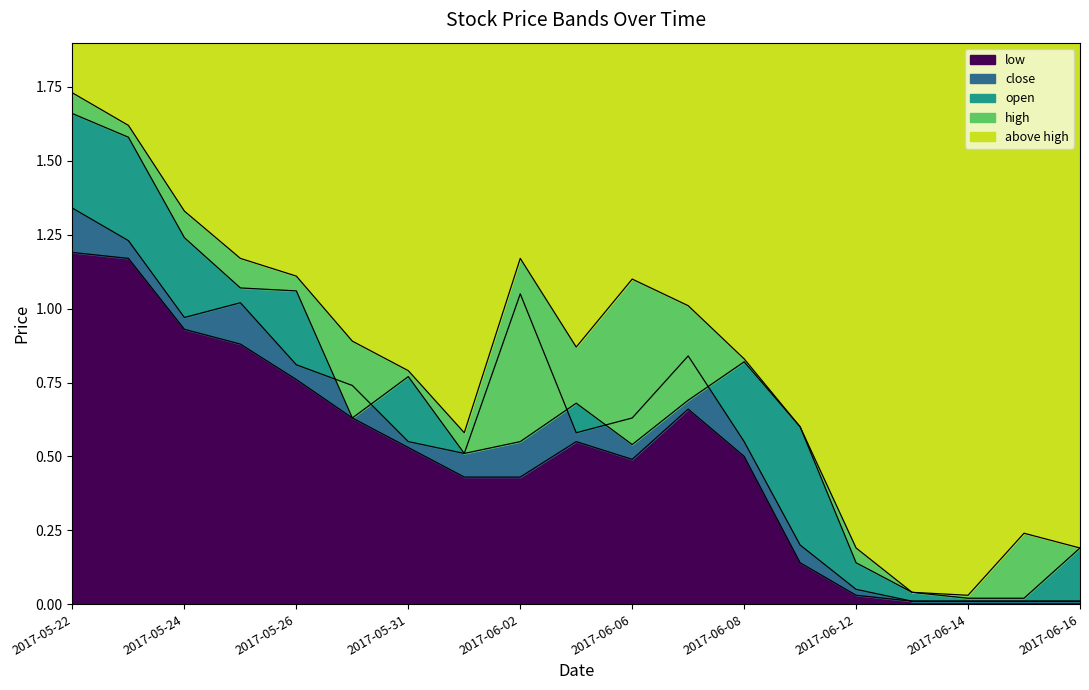

In open, how many points are lower than both neighbors (excluding endpoints)?

3